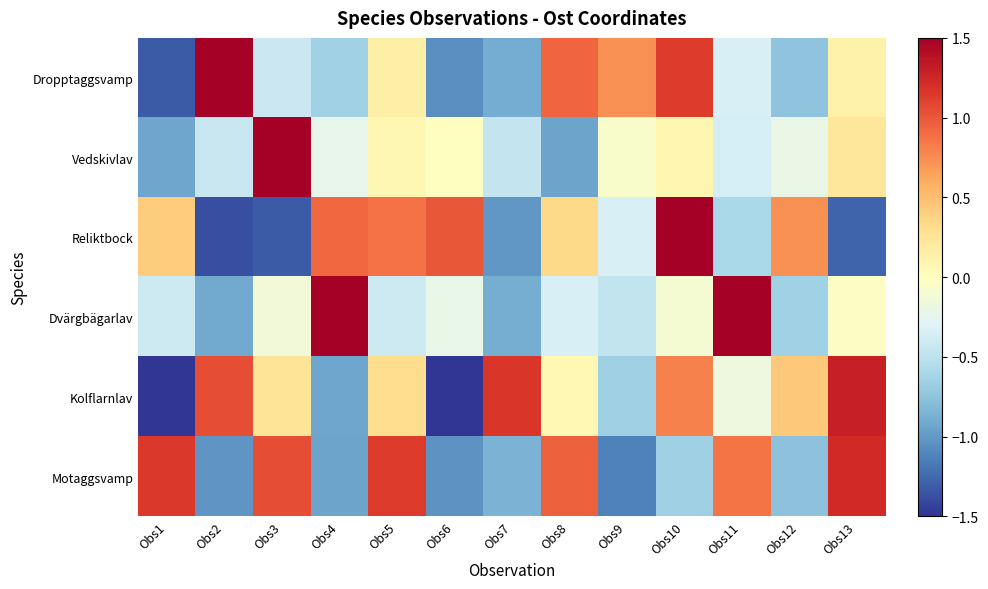

Rank the series by their maximum value, from lowest to highest.

Motaggsvamp, Kolflarnlav, Reliktbock, Dropptaggsvamp, Dvärgbägarlav, Vedskivlav